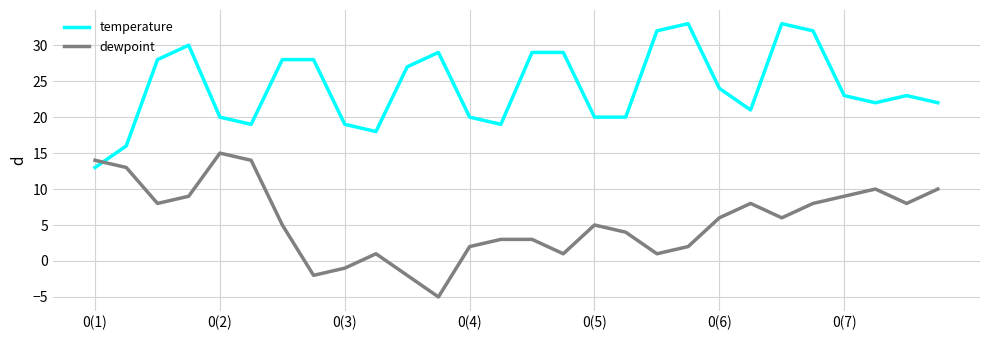

Rank the series by their maximum value, from highest to lowest.

temperature, dewpoint